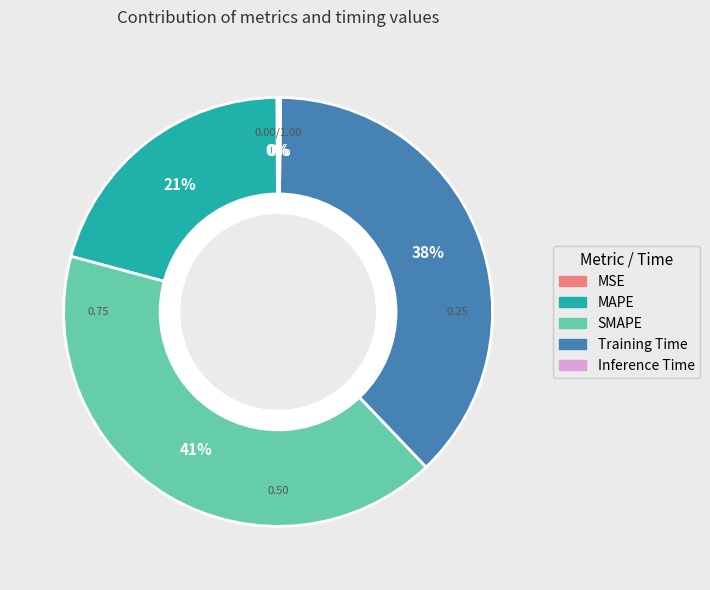

Is there a majority slice in this chart?

No